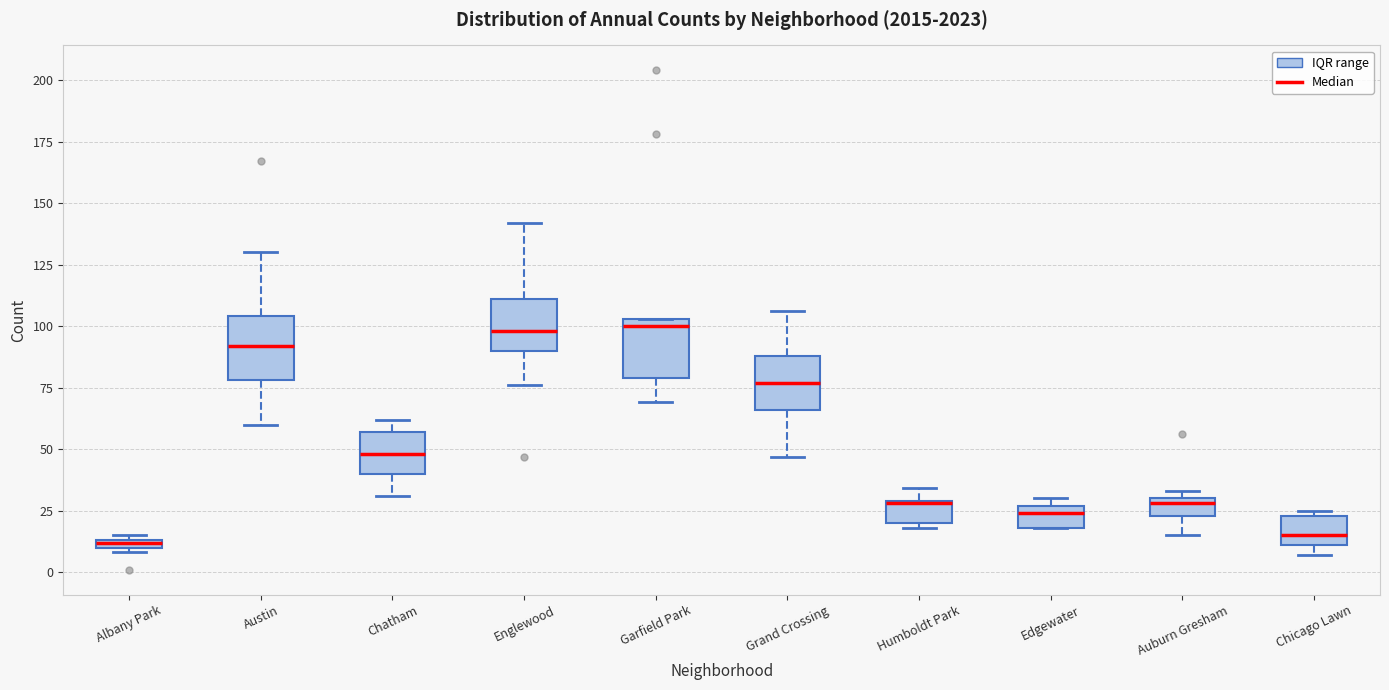

Where is the upper edge of the box for Edgewater on the y-axis? The values are not printed on the chart, so give them approximately, as read against the axis.

25